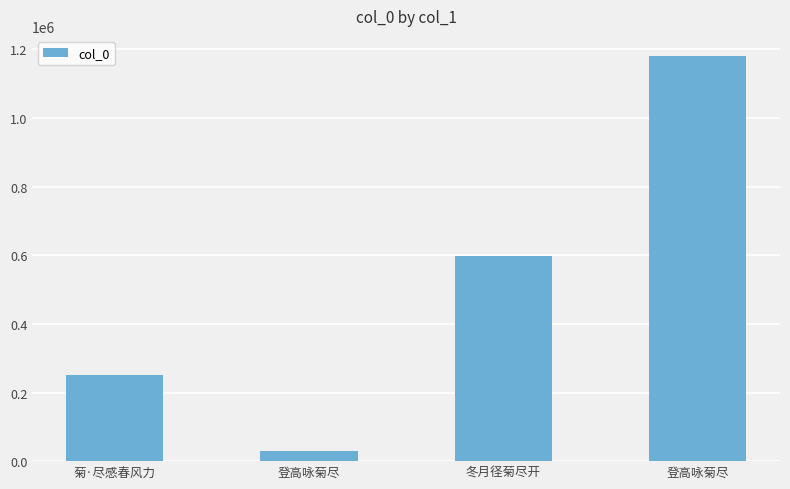

Reading right to left, extract all data points from this chart.

登高咏菊尽=1180182	冬月径菊尽开=596433	登高咏菊尽=30070	菊·尽感春风力=250039